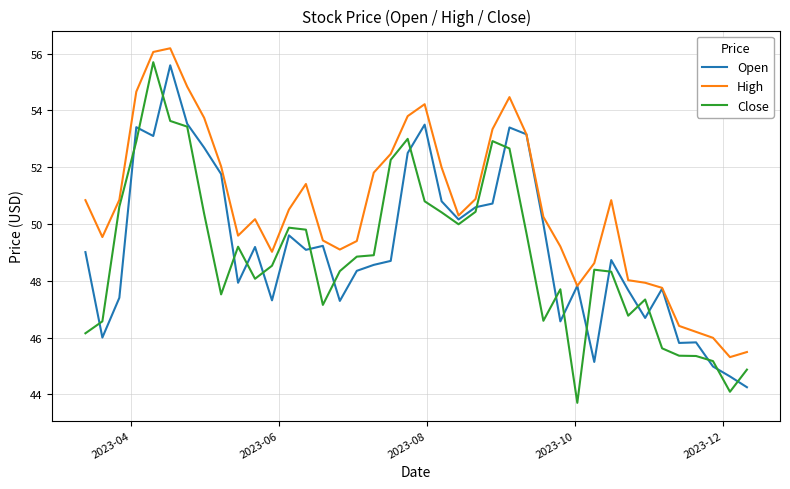

Which series has the widest spread of values?

Close